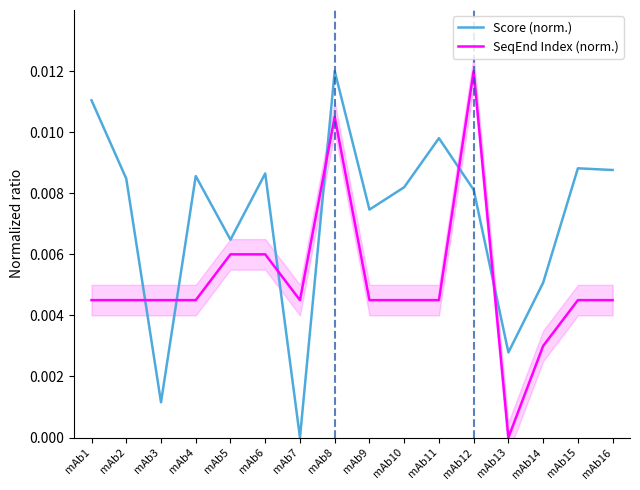

Is it true that SeqEnd Index (norm.) equals 0.0 at mAb5?

False